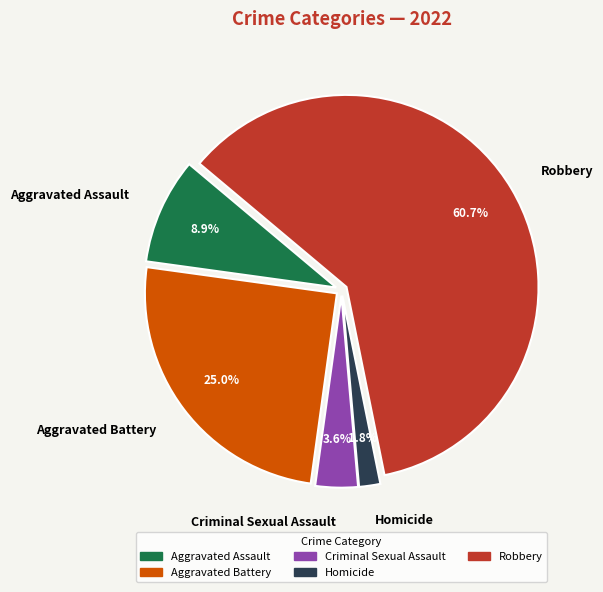

Is there any slice that represents more than half of the pie?

Yes